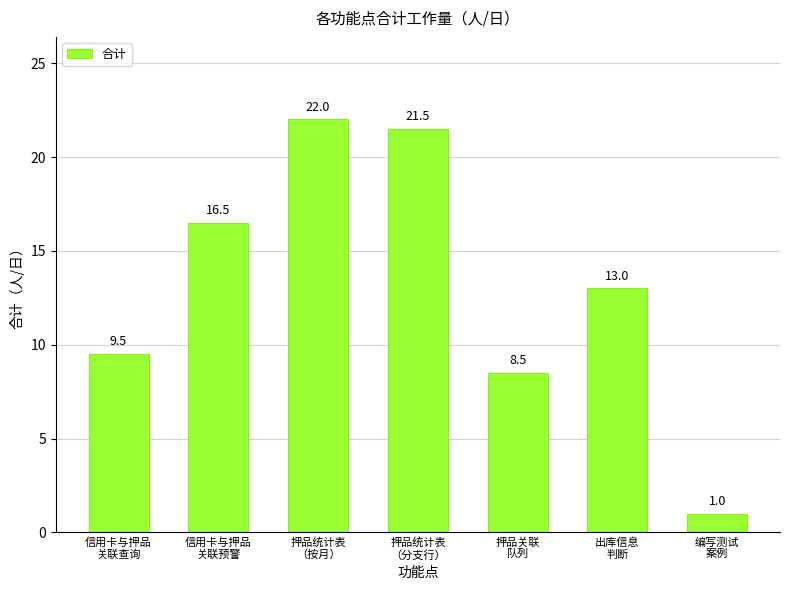

How many data points does each series have?

7